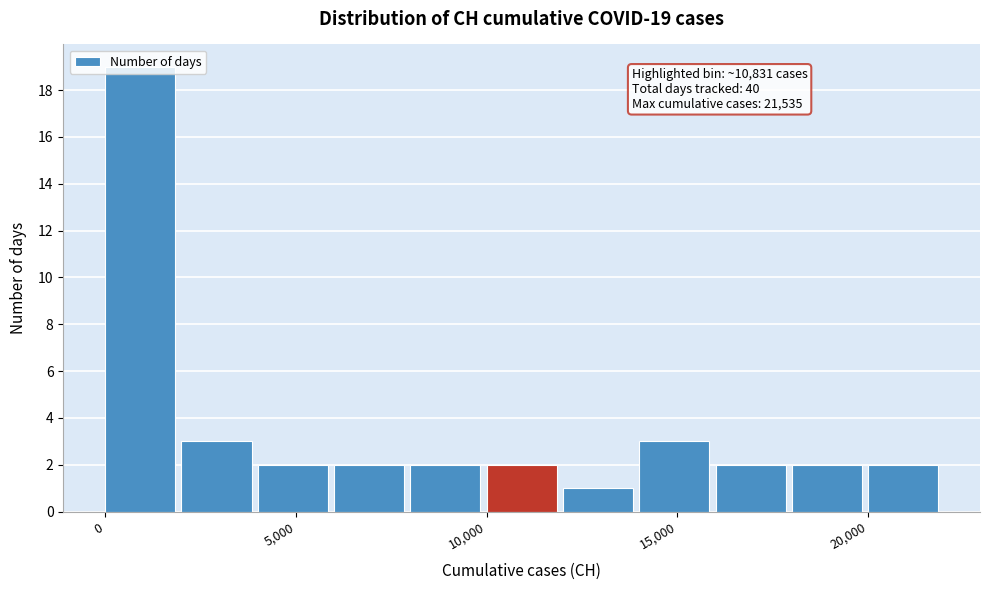

Over which range of the x-axis is the bar tallest?

0 to 2000